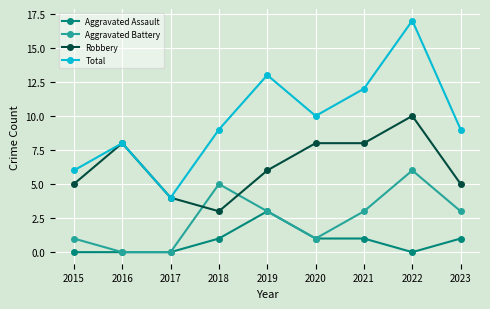

List the series in order of their overall mean, lowest first.

Aggravated Assault, Aggravated Battery, Robbery, Total